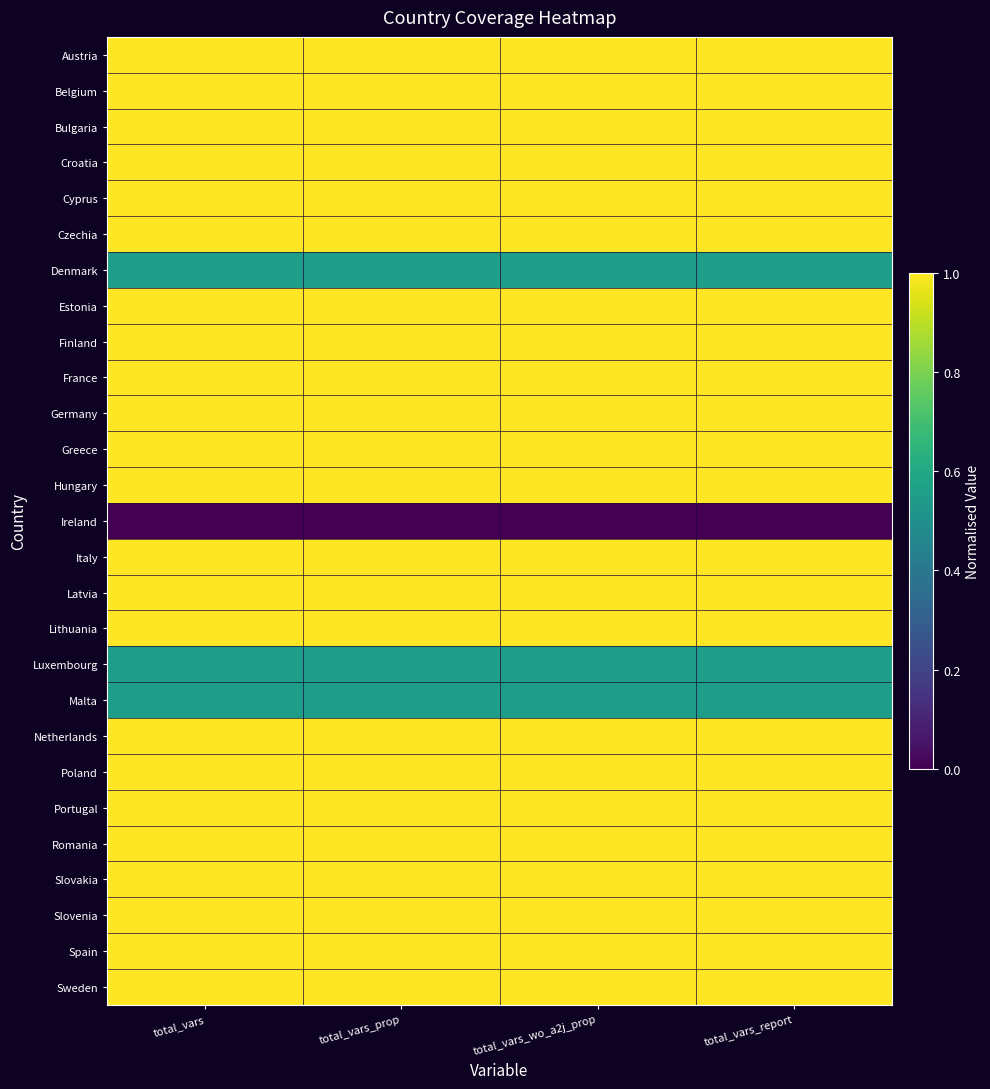

Which category has the highest value across all series?

total_vars